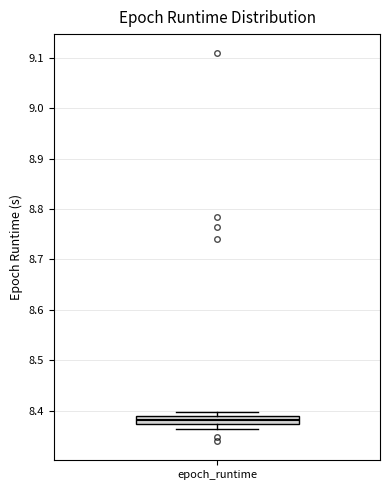

Read this box plot against the y-axis: the position of the median line, the range covered by the box, and the ends of both whiskers. The values are not printed on the chart, so give them approximately, as read against the axis.

median 8.38, box 8.37 to 8.39, whiskers 8.36 to 8.40